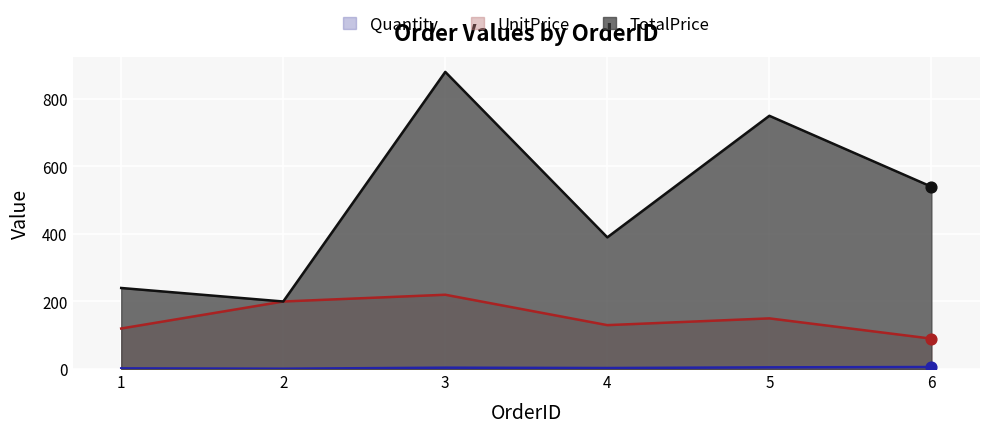

Which series reaches the minimum Y coordinate?

Quantity